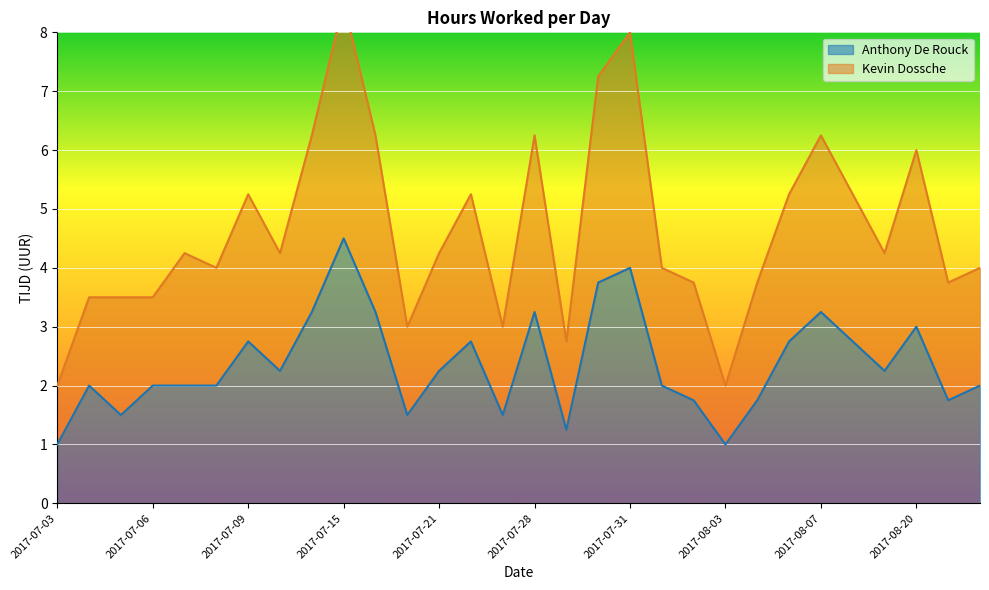

Reading left to right, list all the values displayed in this chart.

Anthony De Rouck: 1.0	2.0	1.5	2.0	2.0	2.0	2.8	2.2	3.2	4.5	3.2	1.5	2.2	2.8	1.5	3.2	1.2	3.8	4.0	2.0	1.8	1.0	1.8	2.8	3.2	2.8	2.2	3.0	1.8	2.0
Kevin Dossche: 2.0	3.5	3.5	3.5	4.2	4.0	5.2	4.2	6.2	8.5	6.2	3.0	4.2	5.2	3.0	6.2	2.8	7.2	8.0	4.0	3.8	2.0	3.8	5.2	6.2	5.2	4.2	6.0	3.8	4.0